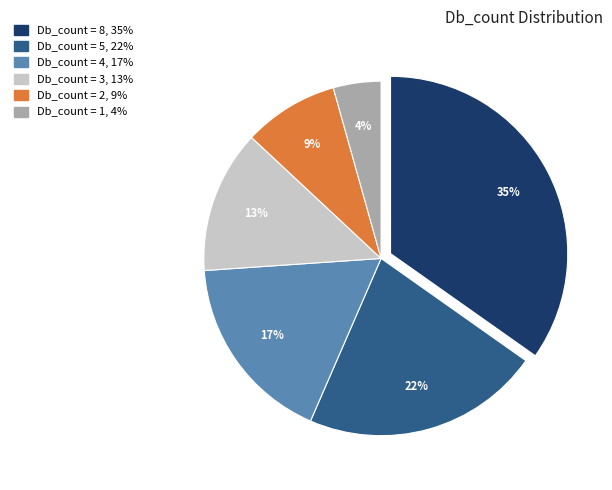

Is there any slice that represents more than half of the pie?

No